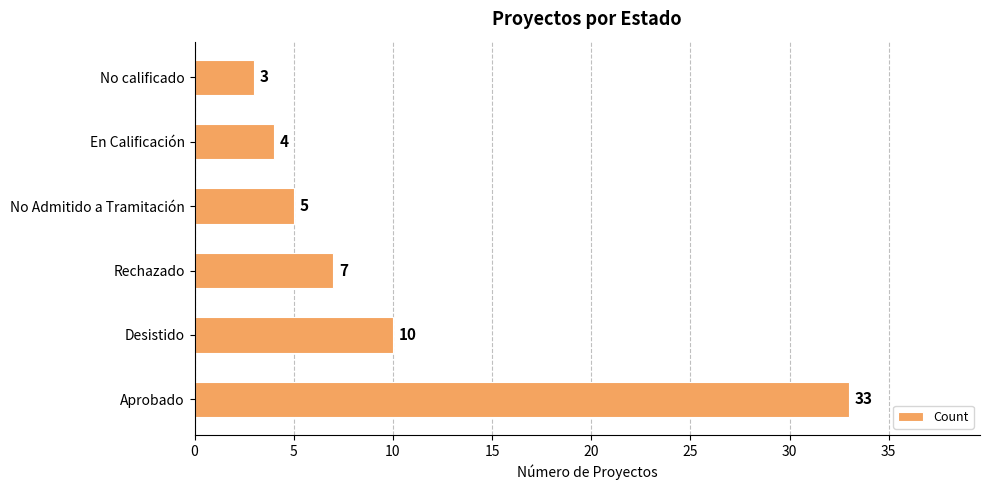

Reading bottom to top, what are all the values shown in this chart?

Aprobado=33	Desistido=10	Rechazado=7	No Admitido a Tramitación=5	En Calificación=4	No calificado=3